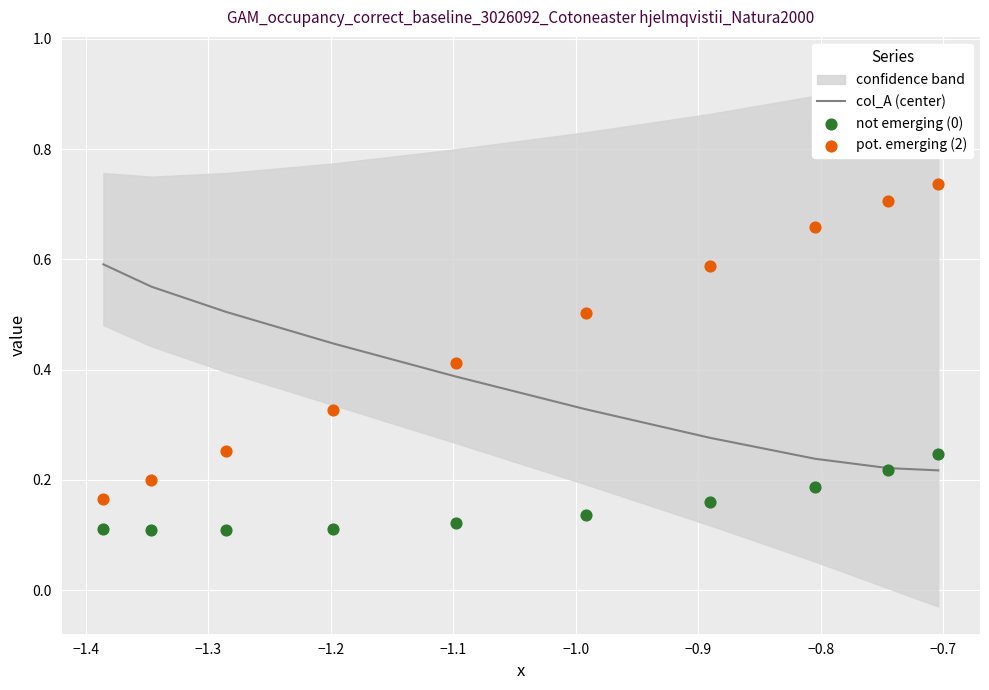

Which series contains the highest Y value?

pot. emerging (2)